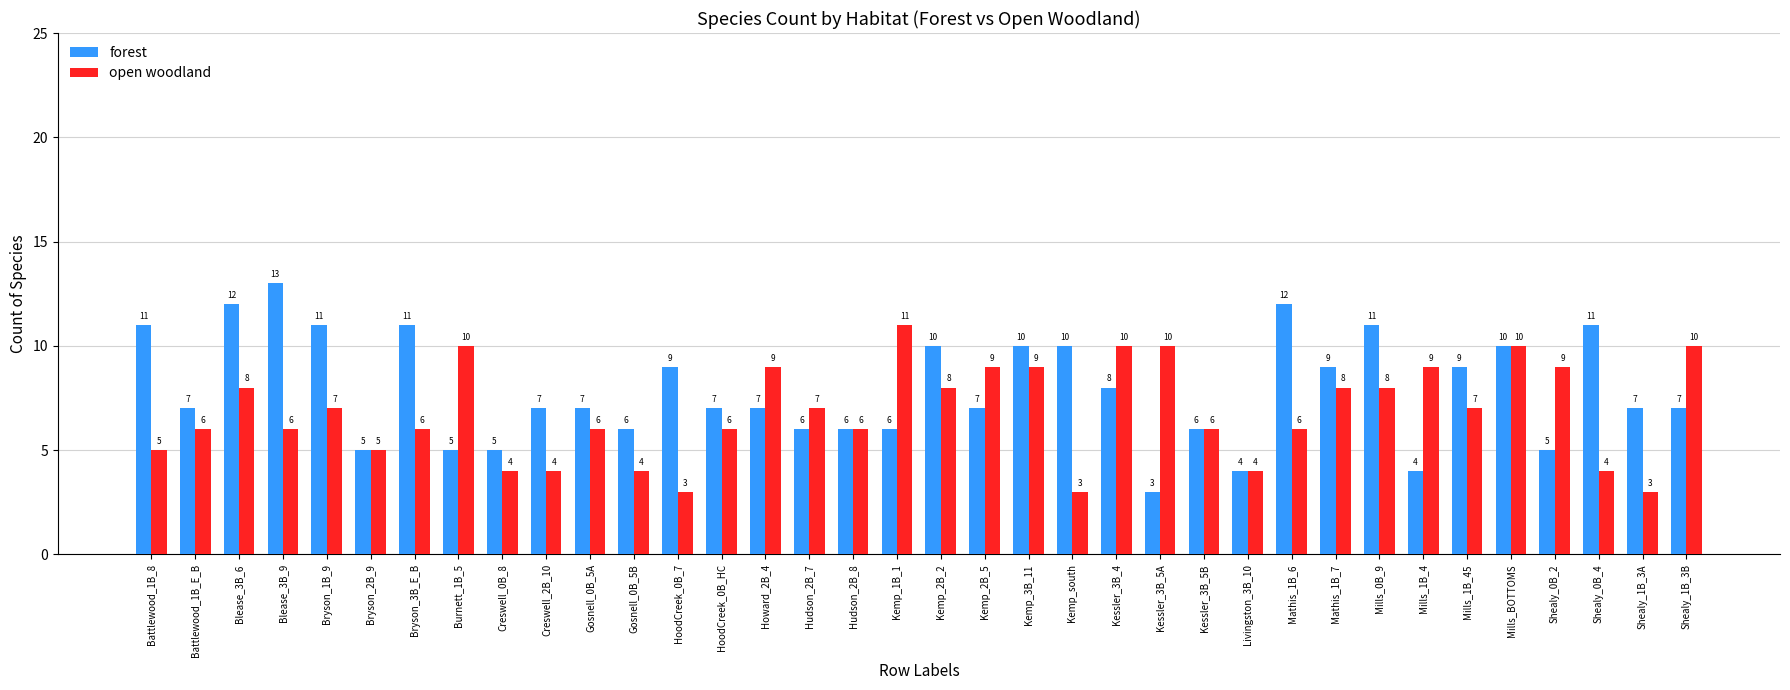

Is it true that forest equals 17 at Mills_0B_9?

False